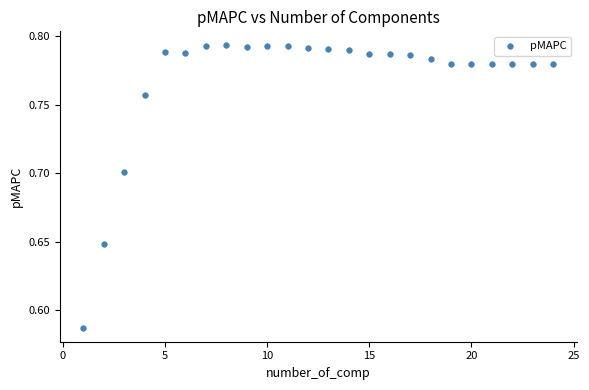

What is the range of X values (max minus min)?

23.0